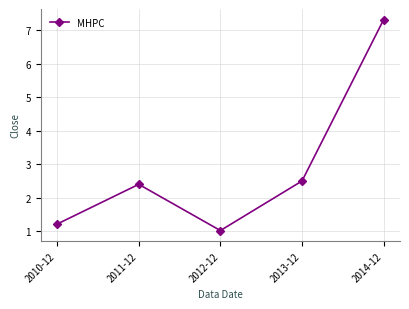

How many values exceed 2?

3